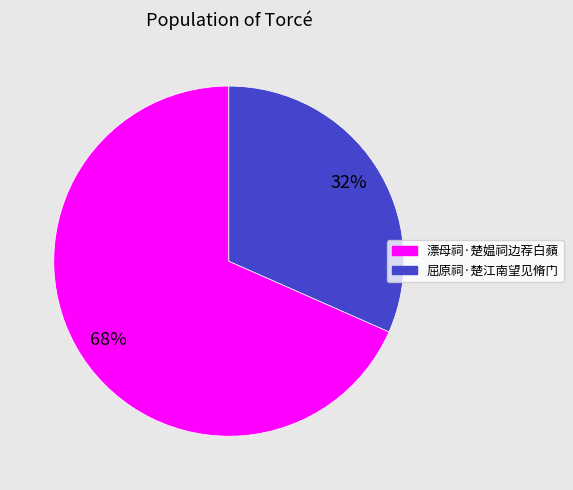

Combined, do 屈原祠·楚江南望见脩门 and 漂母祠·楚媪祠边荐白蘋 account for over 50%?

Yes